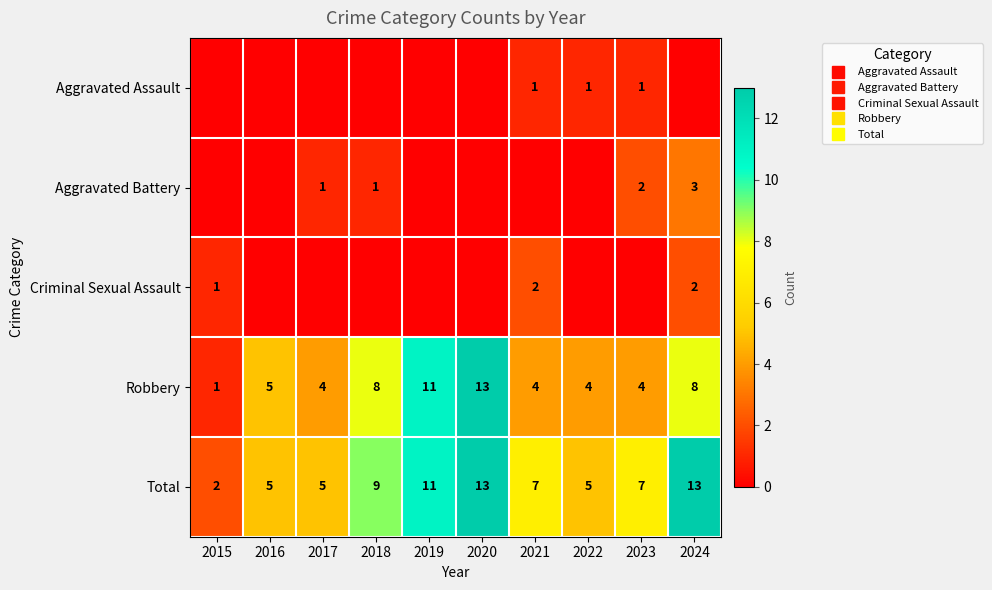

What is the difference between the highest and lowest values at 2021?

7